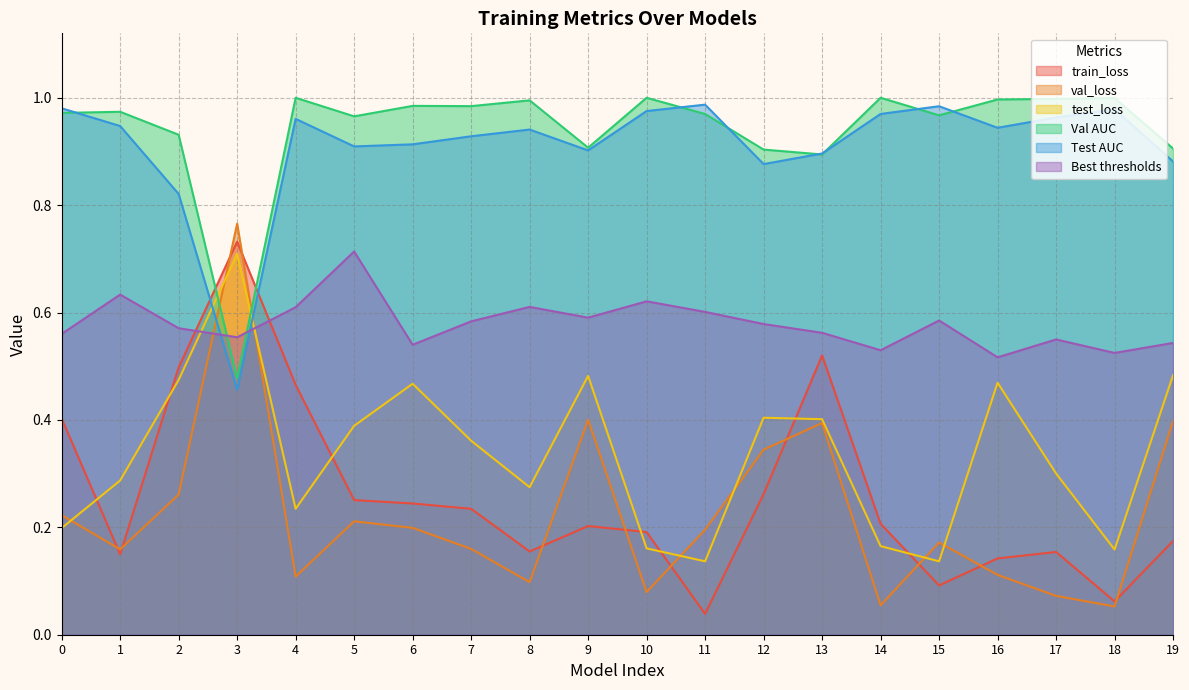

What is the sum of the Test AUC values at 10 and 9?

1.9